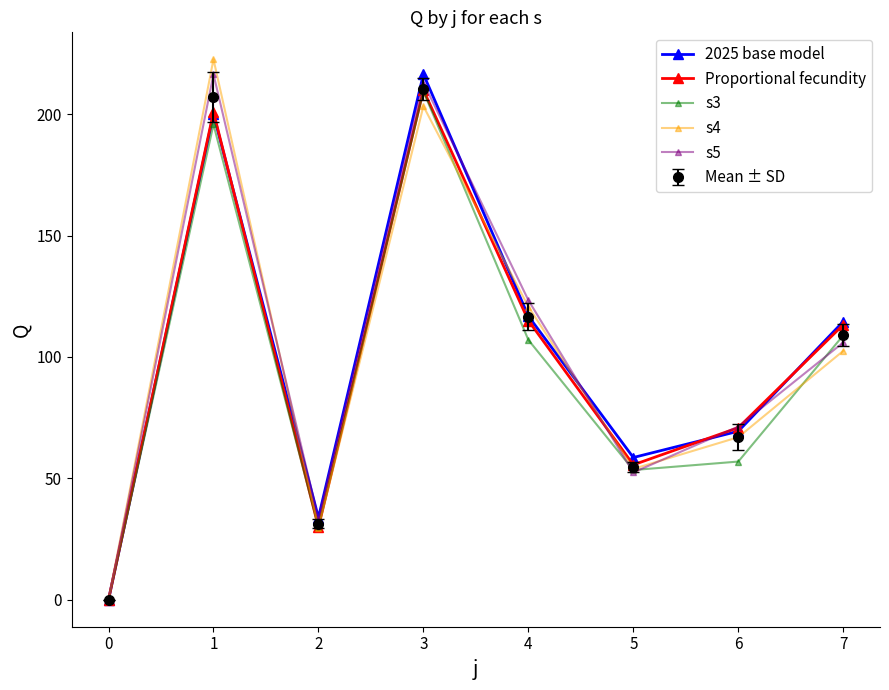

What is the sum of all s3 values?

761.1